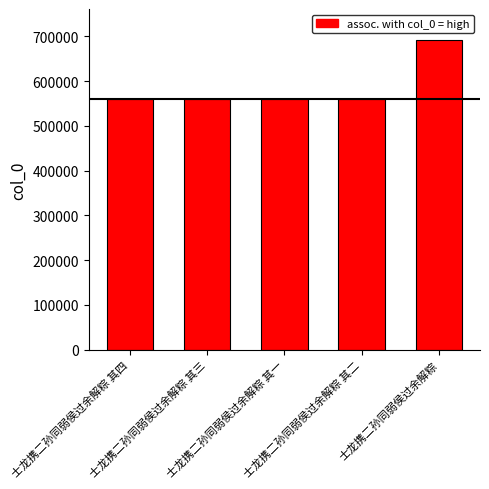

At which label is the value closest to 625257?

士龙携二孙同弱侯过余解粽 其四